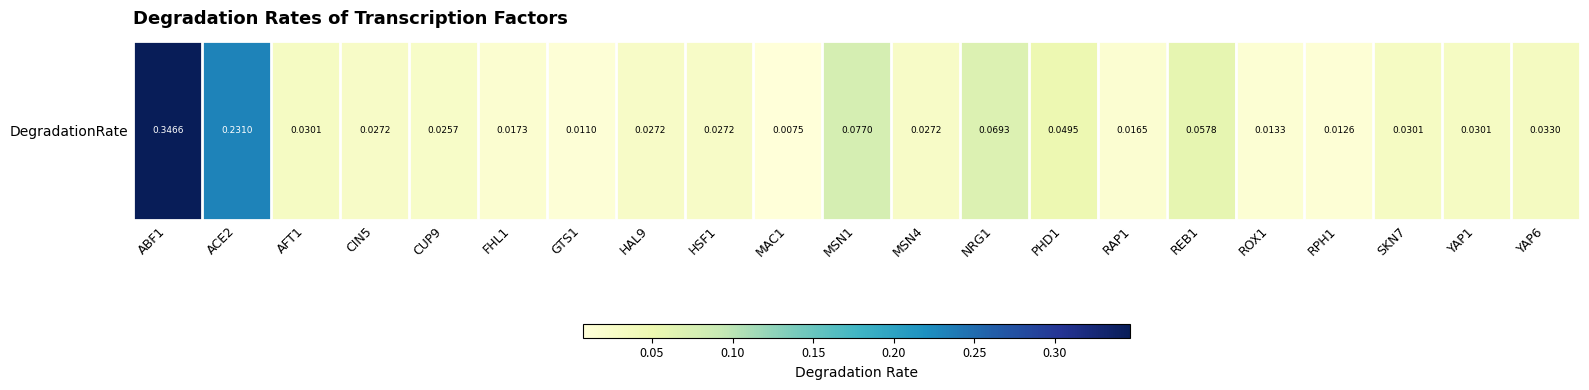

Is it true that the value at AFT1 is 0.0?

False